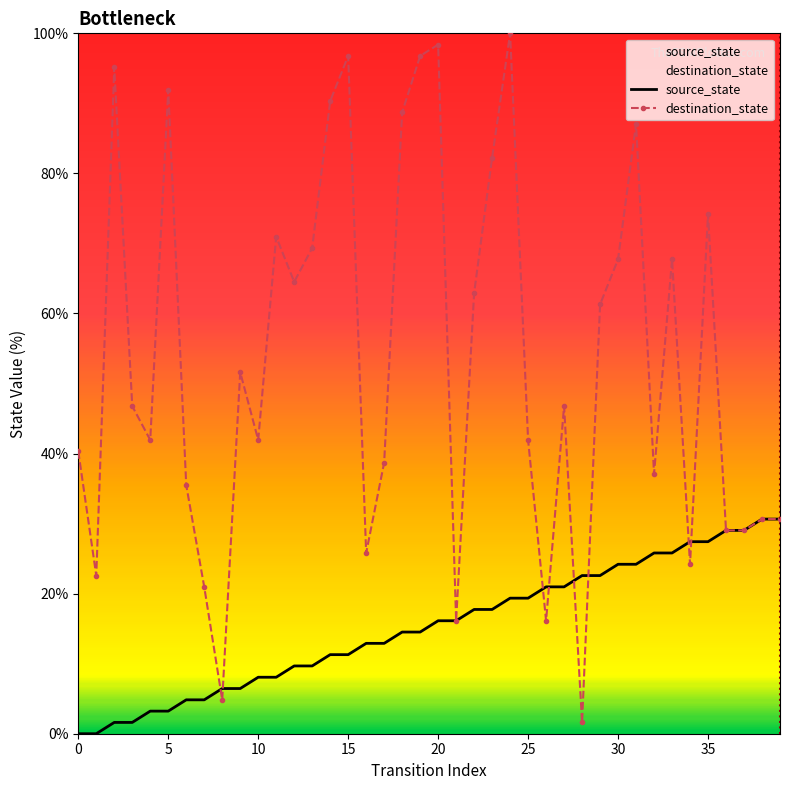

Rank the series by their average value, from lowest to highest.

source_state, destination_state